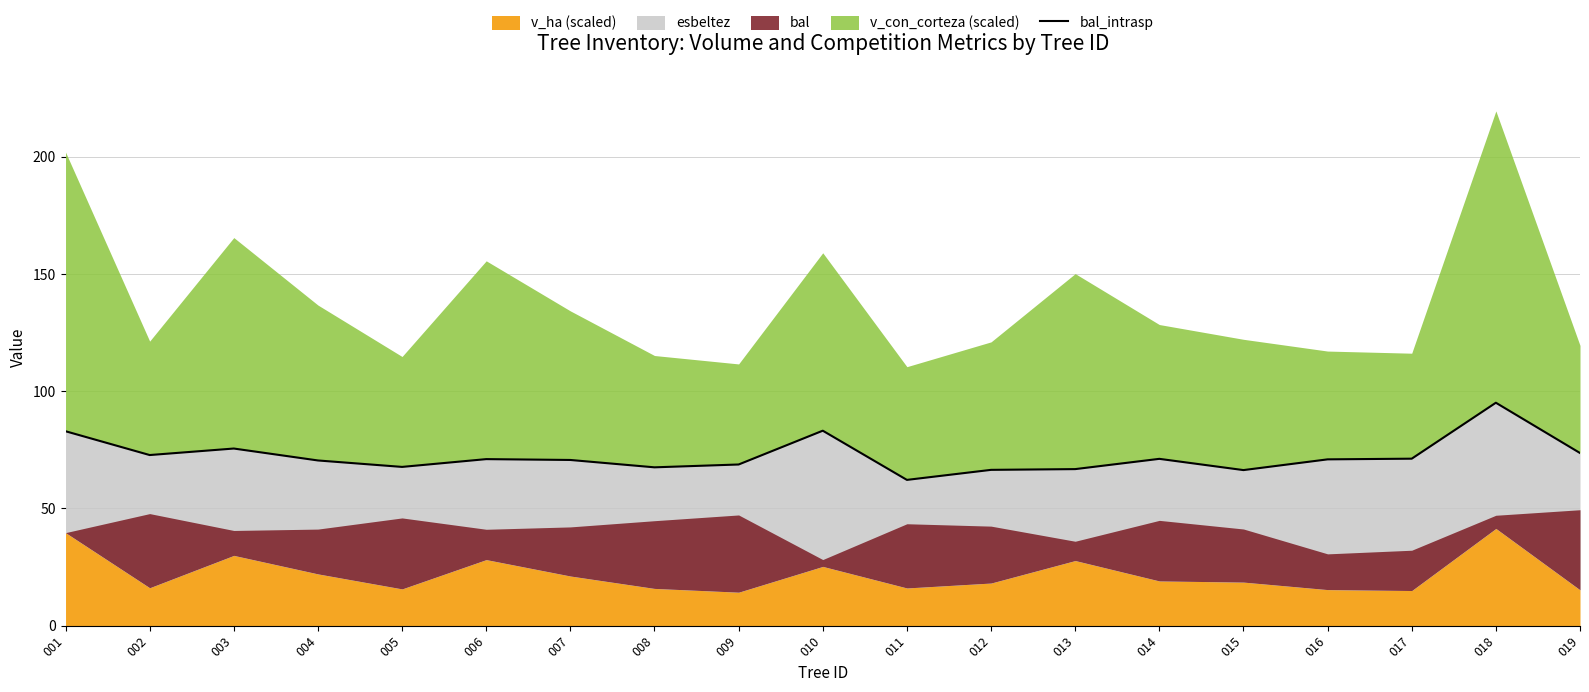

How many categories are shown in the chart?

19